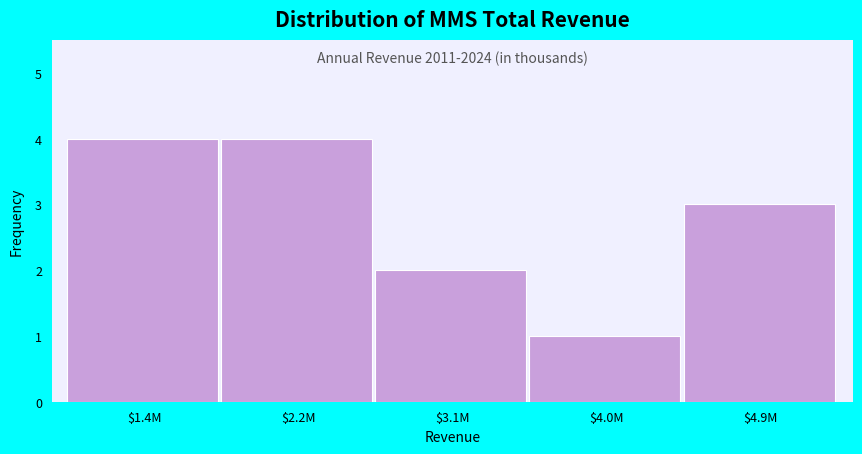

Reading left to right, what are all the values shown in this chart?

4	4	2	1	3